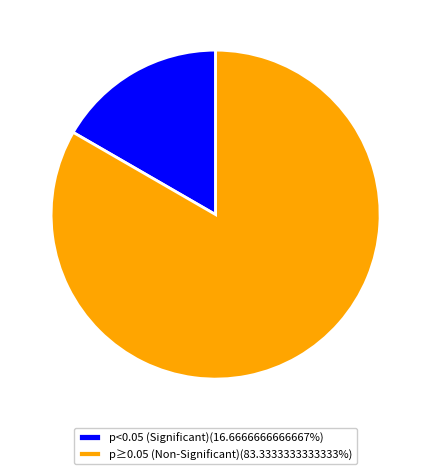

Approximately how many times larger is the value at p≥0.05 (Non-Significant)(83.3333333333333%) compared to p<0.05 (Significant)(16.6666666666667%)?

5.0